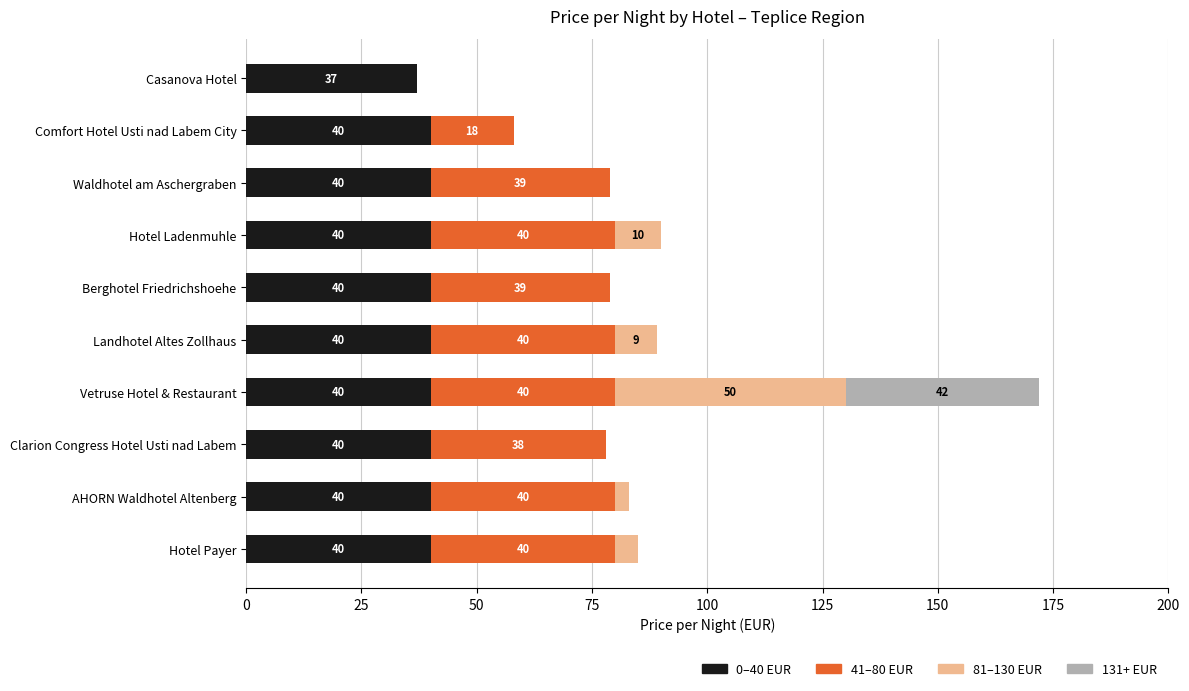

Count the number of data series in this chart.

4